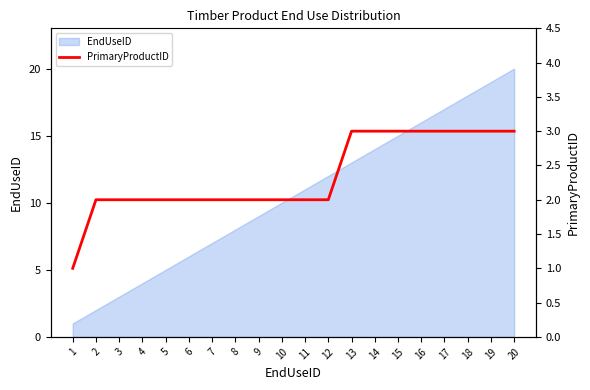

Does the chart have visible grid lines?

No